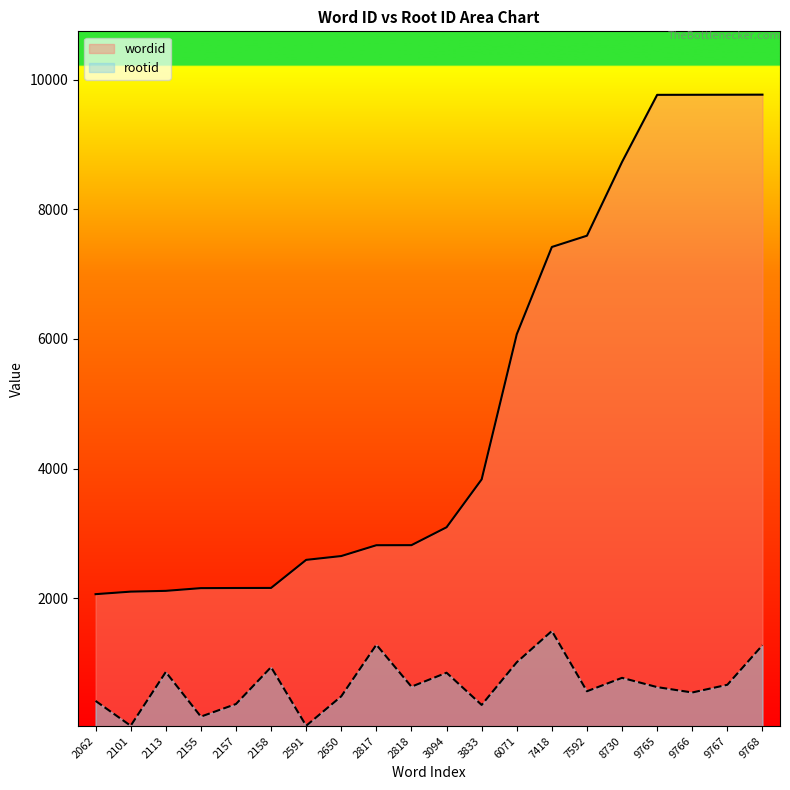

How many interior local valleys does the rootid series have?

7